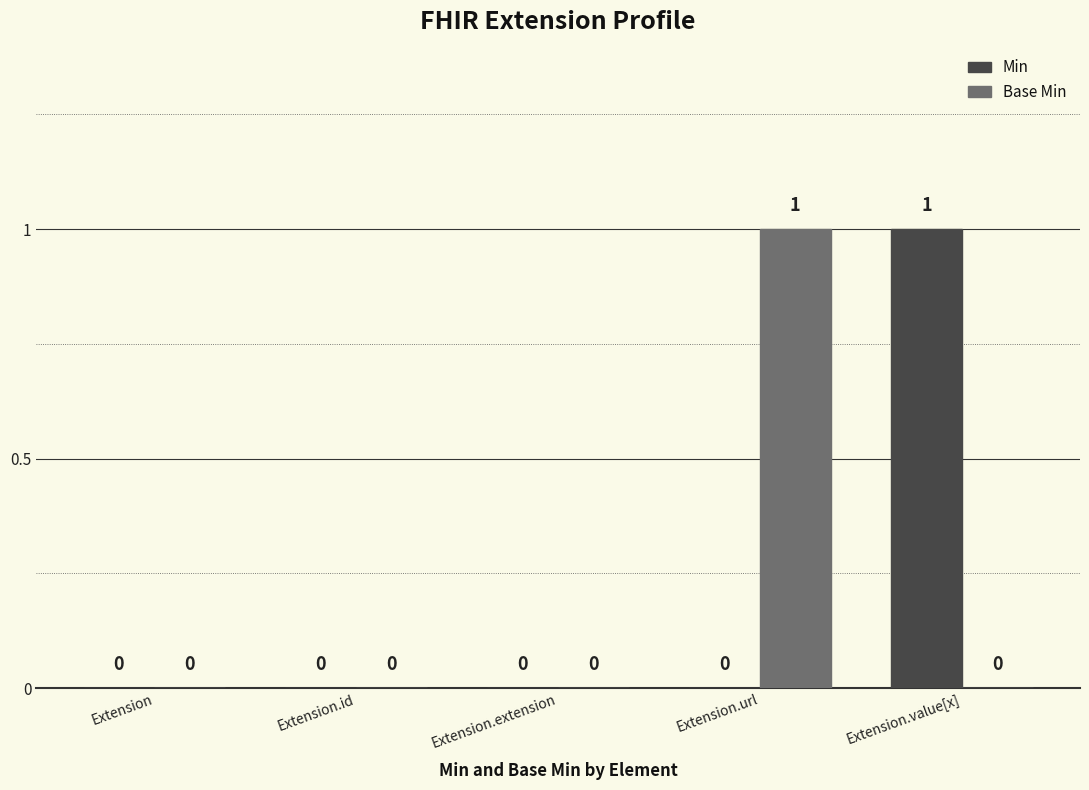

Reading right to left, list all the values displayed in this chart.

Min: 1	0	0	0	0
Base Min: 0	1	0	0	0